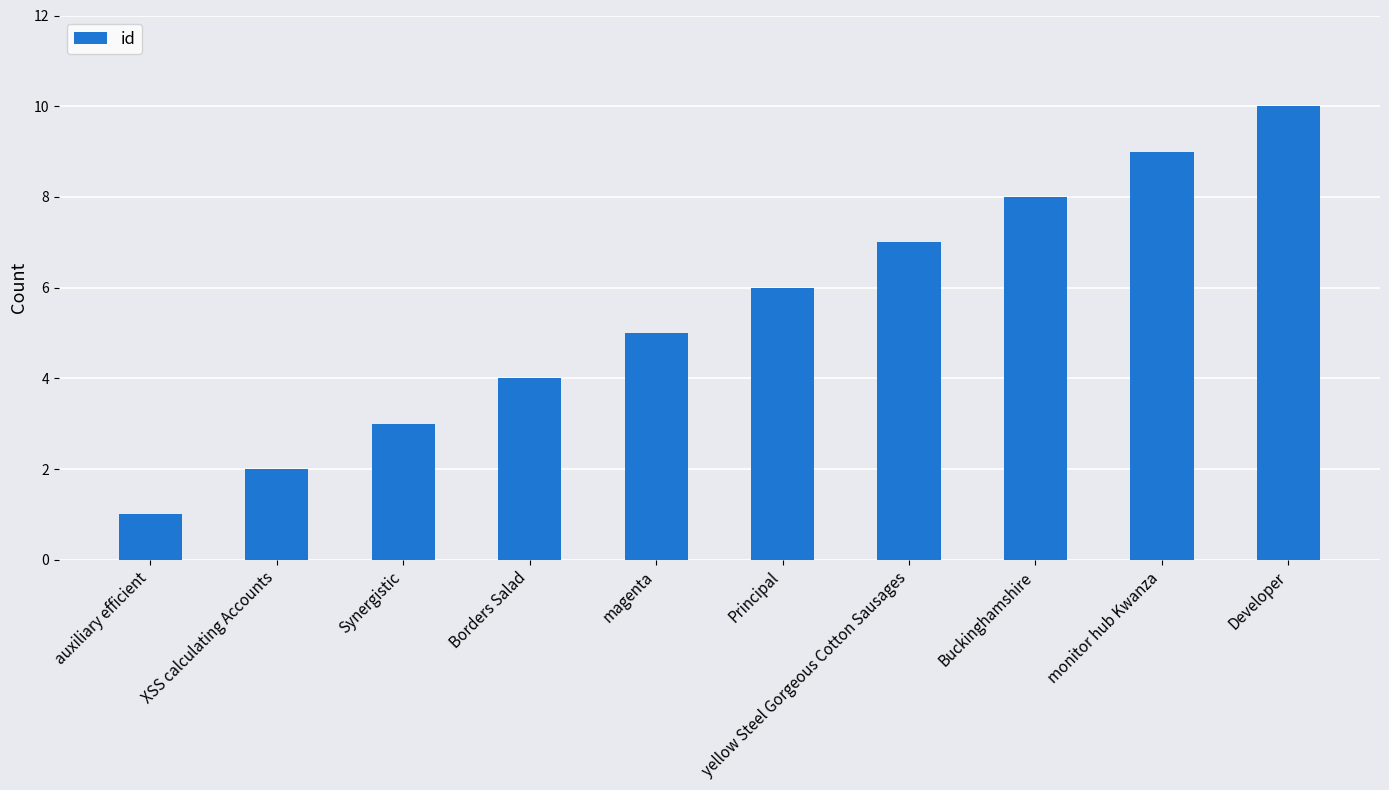

Count the number of data series in this chart.

1